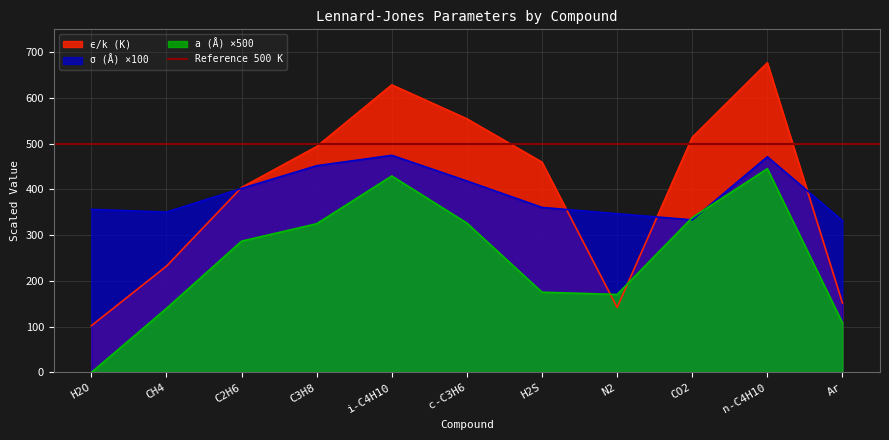

Which series has the largest total across all categories?

ϵ/k (K)